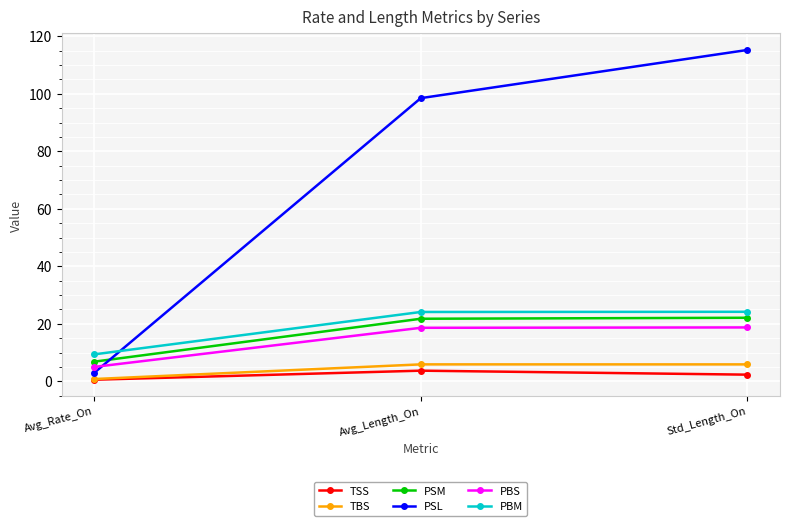

What are all the series names shown in the legend?

TSS, TBS, PSM, PSL, PBS, PBM